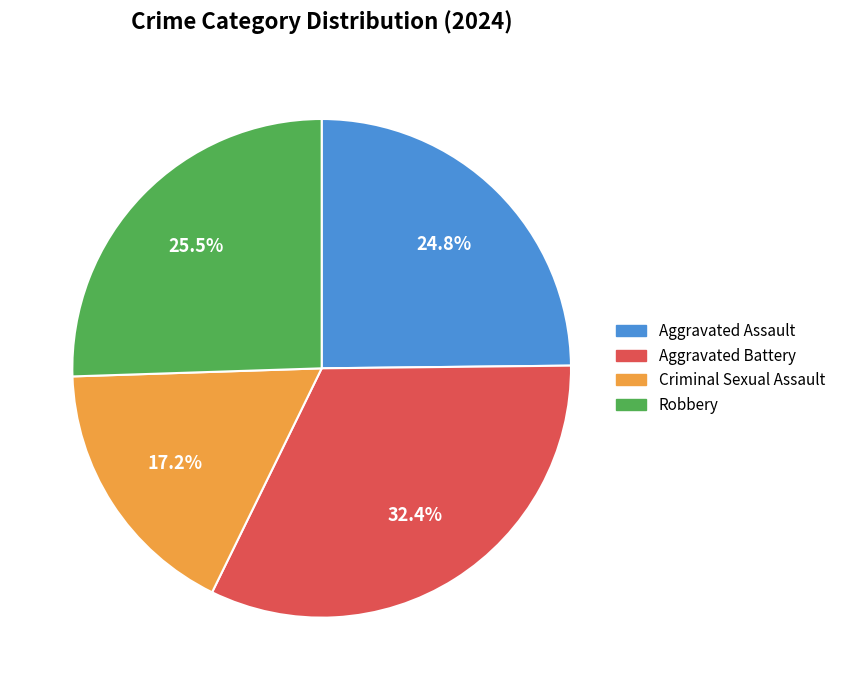

Is there a majority slice in this chart?

No